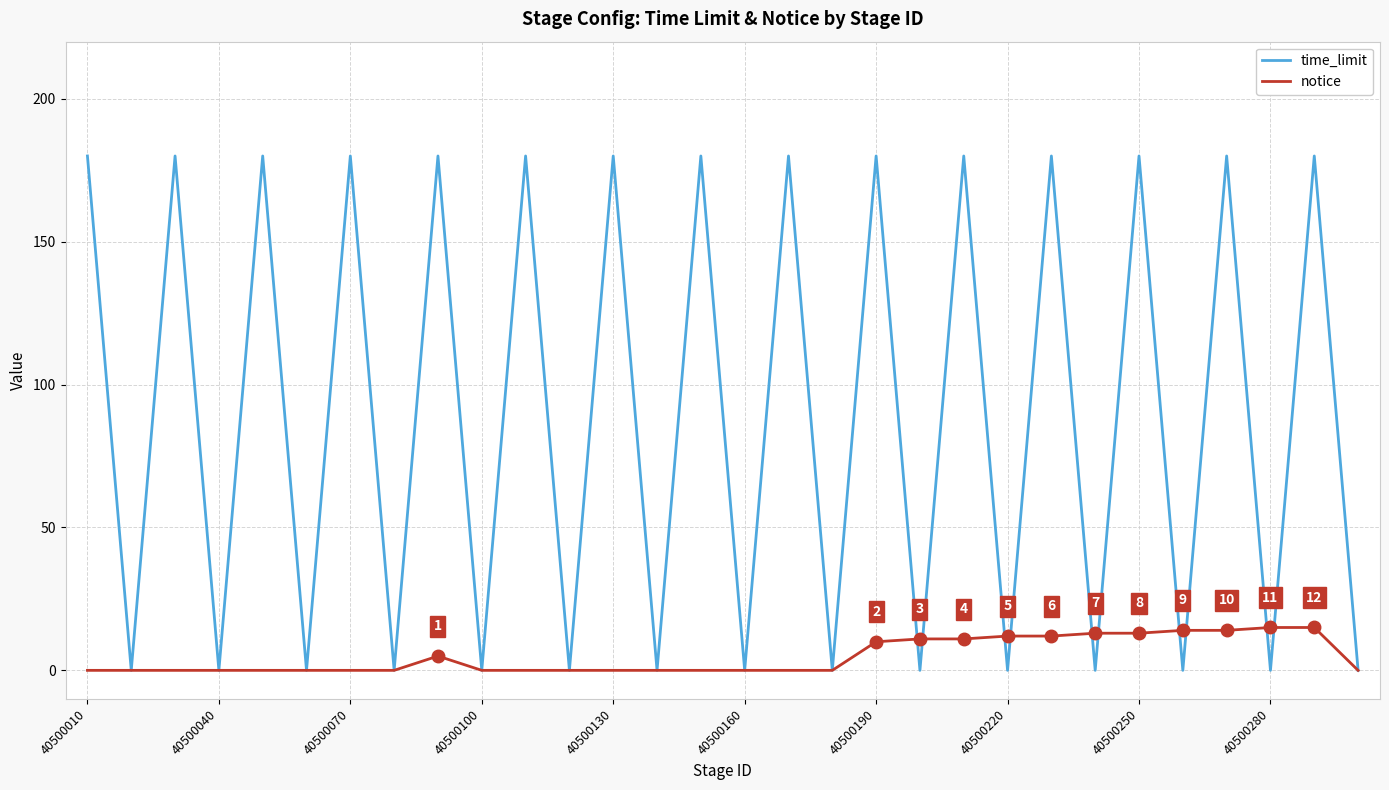

Reading left to right, list all the values displayed in this chart.

time_limit: 180	0	180	0	180	0	180	0	180	0	180	0	180	0	180	0	180	0	180	0	180	0	180	0	180	0	180	0	180	0
notice: 0	0	0	0	0	0	0	0	5	0	0	0	0	0	0	0	0	0	10	11	11	12	12	13	13	14	14	15	15	0